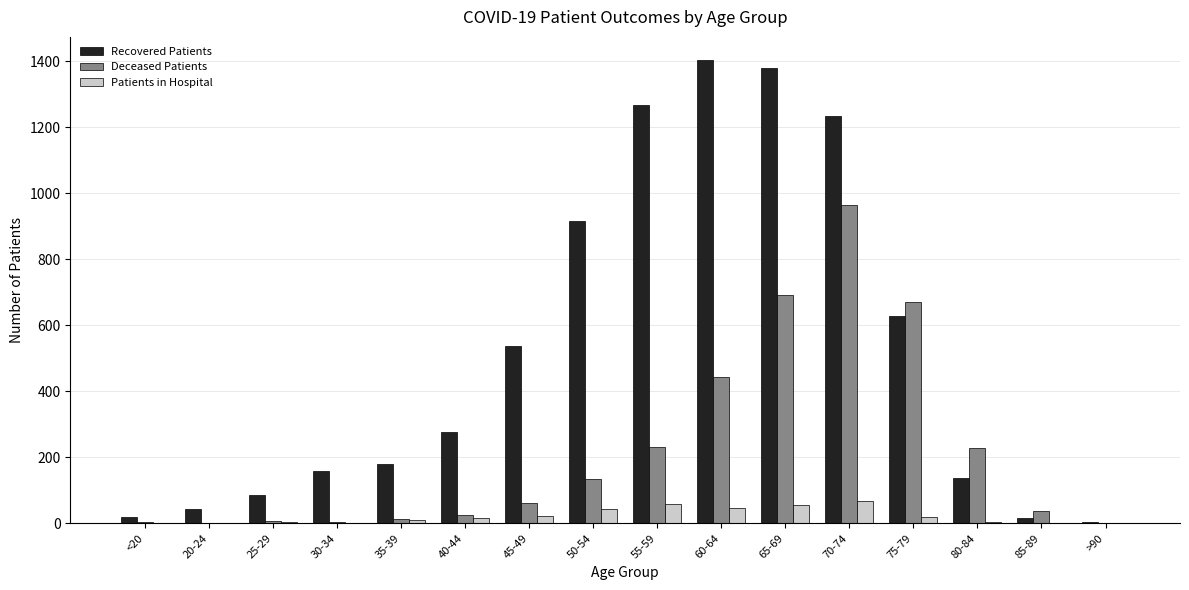

What is the maximum value for Deceased Patients?

963